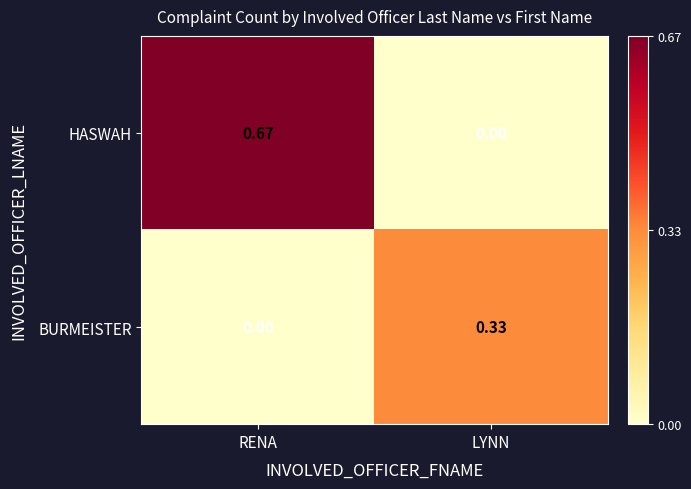

At which label does HASWAH reach its minimum?

LYNN